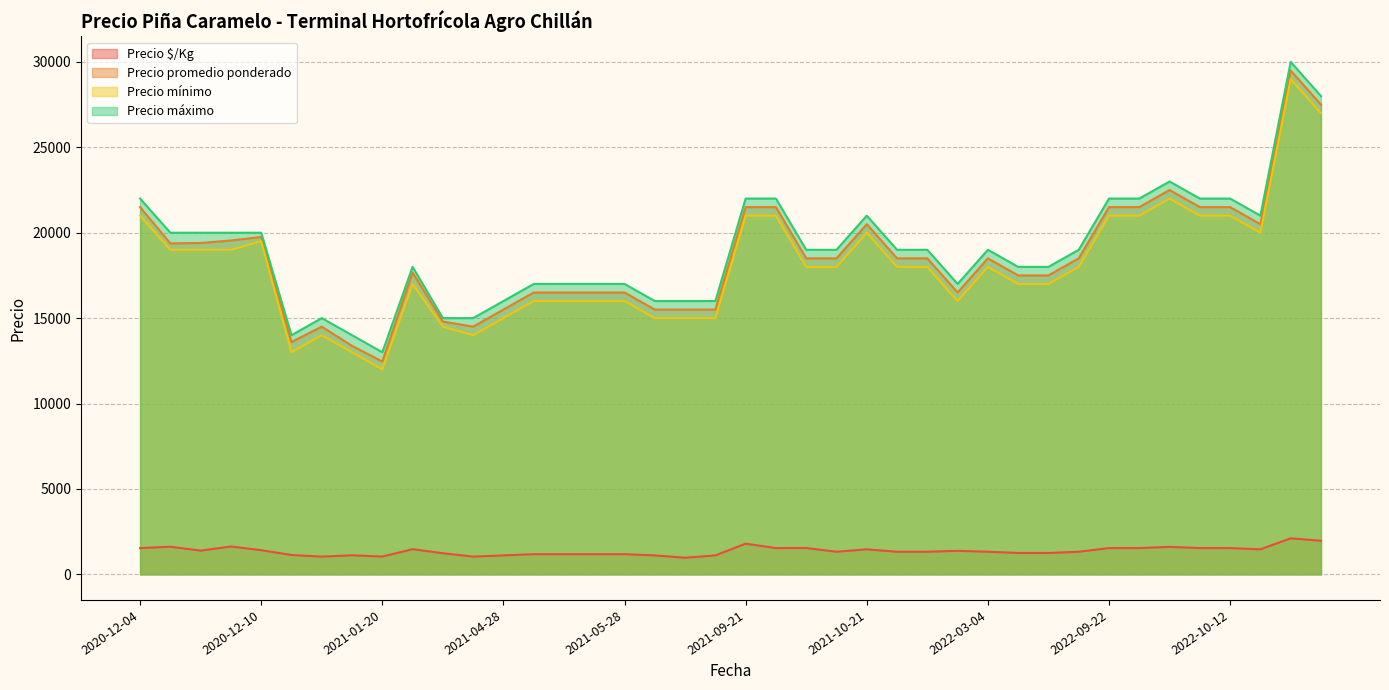

What is the smallest value displayed?

969